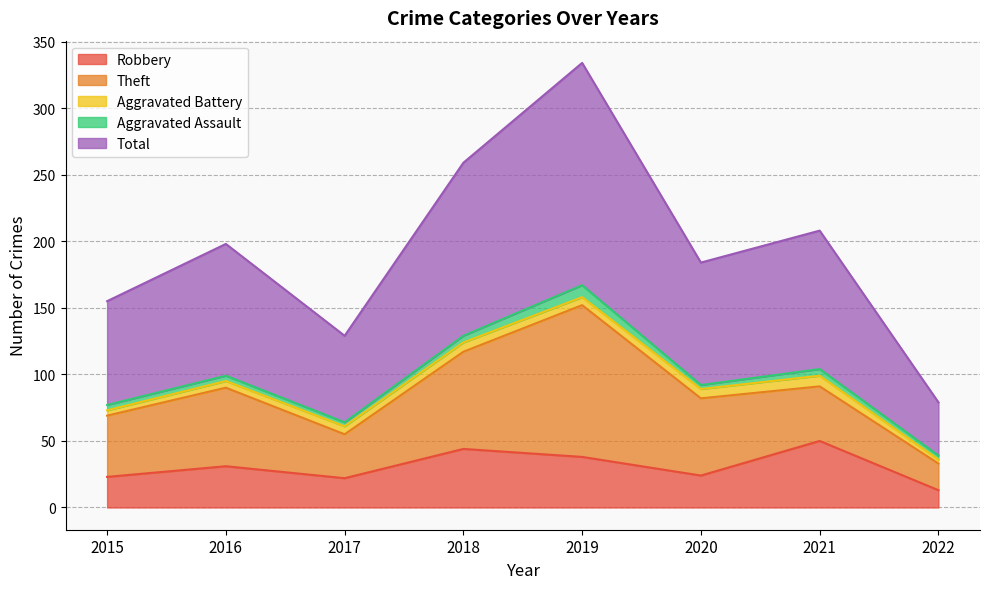

Reading left to right, what are all the values shown in this chart?

Robbery: 2015=23	2016=31	2017=22	2018=44	2019=38	2020=24	2021=50	2022=13
Theft: 2015=46	2016=59	2017=33	2018=73	2019=114	2020=58	2021=41	2022=20
Aggravated Battery: 2015=4	2016=5	2017=6	2018=7	2019=6	2020=7	2021=8	2022=3
Aggravated Assault: 2015=4	2016=4	2017=3	2018=5	2019=9	2020=3	2021=5	2022=3
Total: 2015=78	2016=99	2017=65	2018=130	2019=167	2020=92	2021=104	2022=40